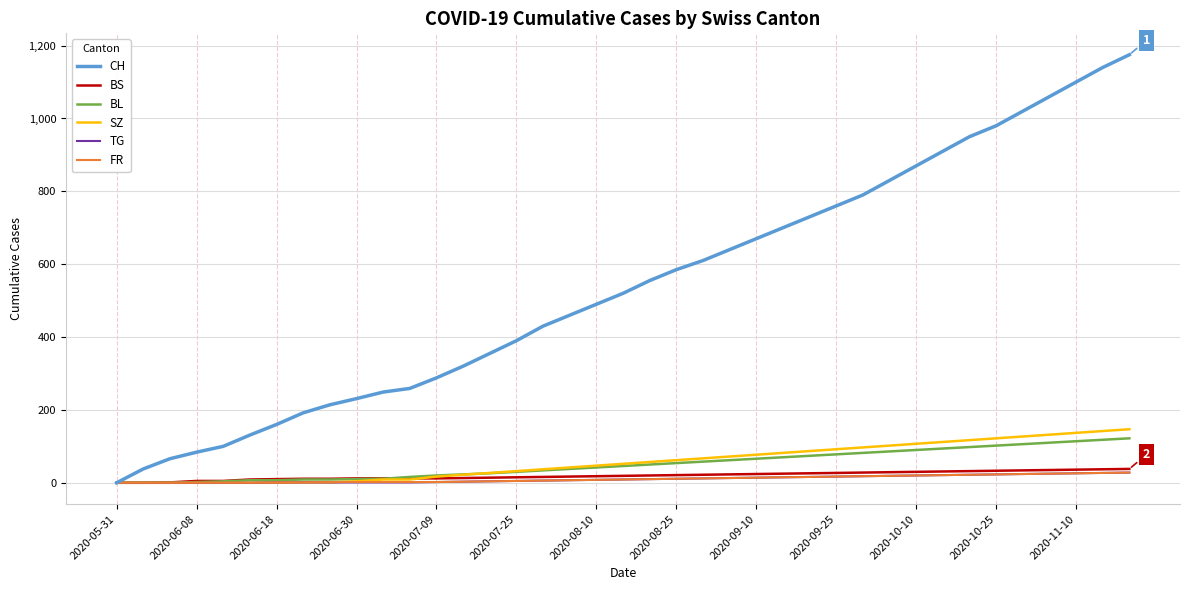

What is the greatest value displayed?

1175